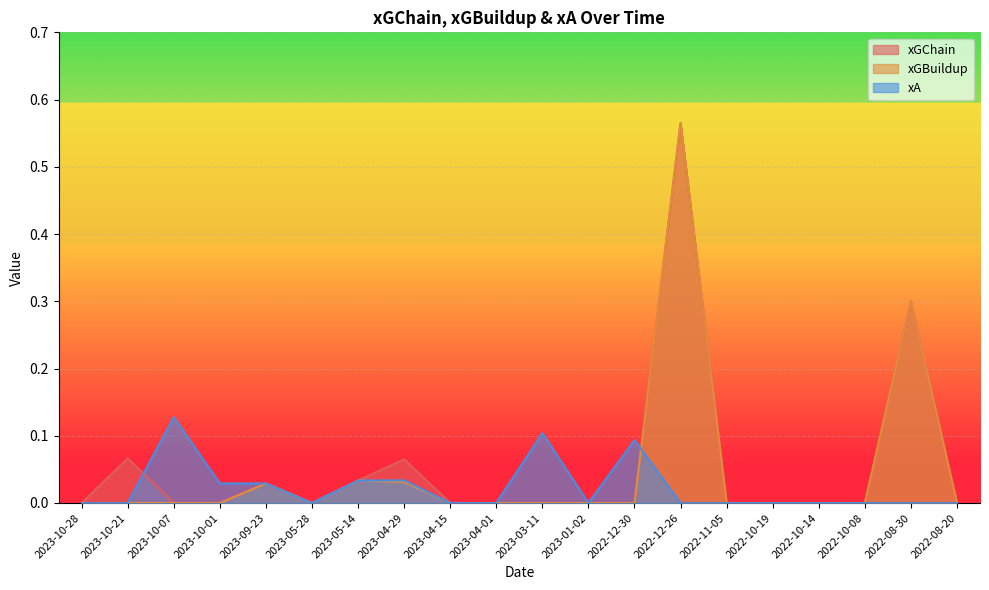

The value of xGBuildup at 2023-05-28 is -0.3. True or false?

False